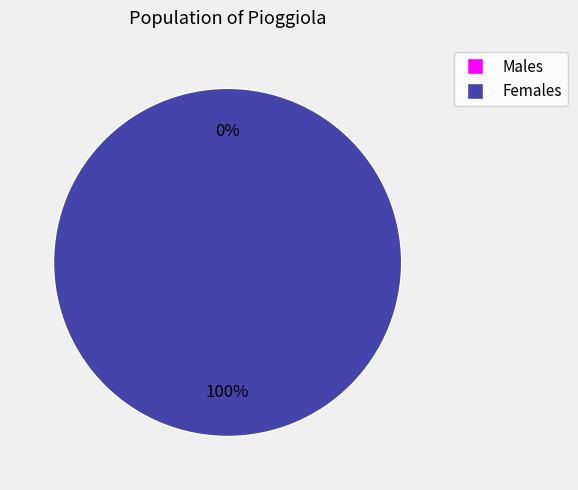

Is the sum of 0 and 1 greater than half?

Yes